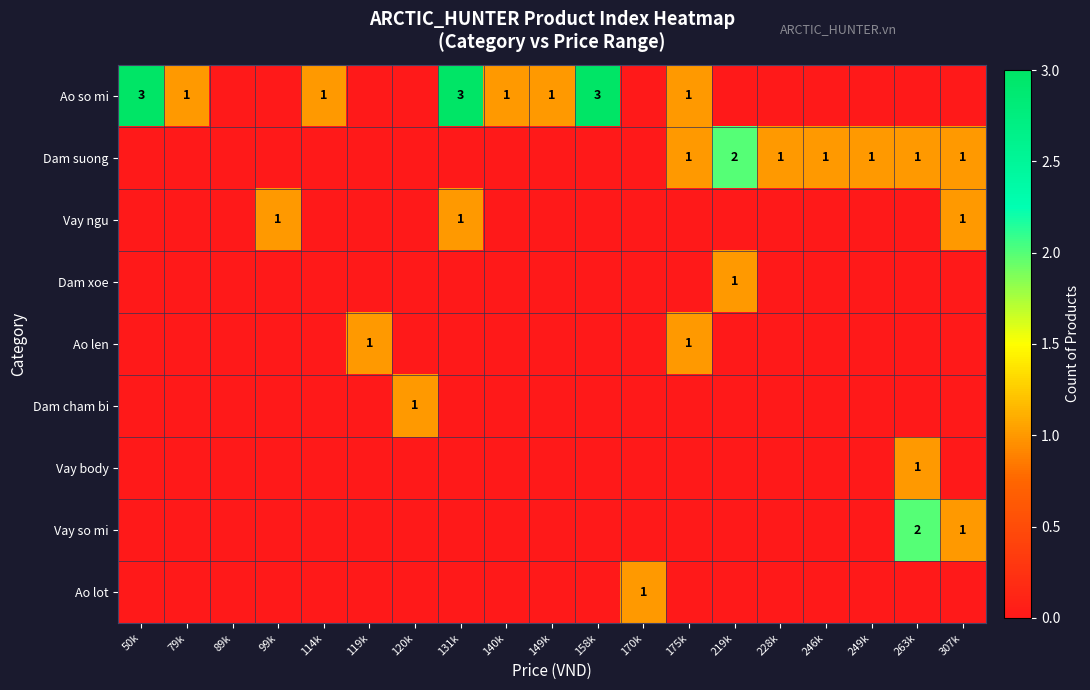

True or false: Vay ngu has a value of 0 at 131k.

False